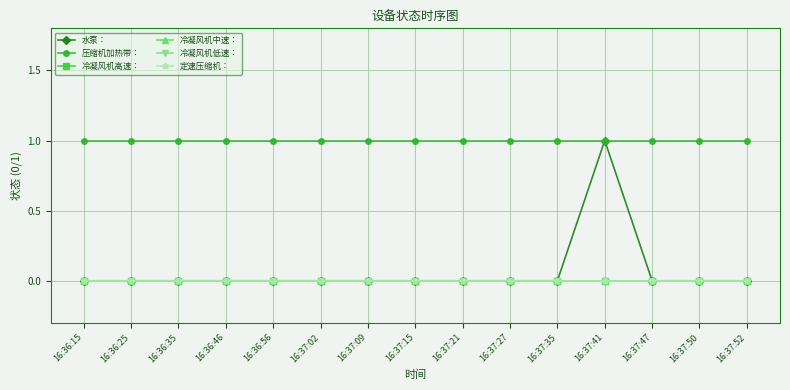

True or false: 定速压缩机： and 冷凝风机高速： cross at least once.

False